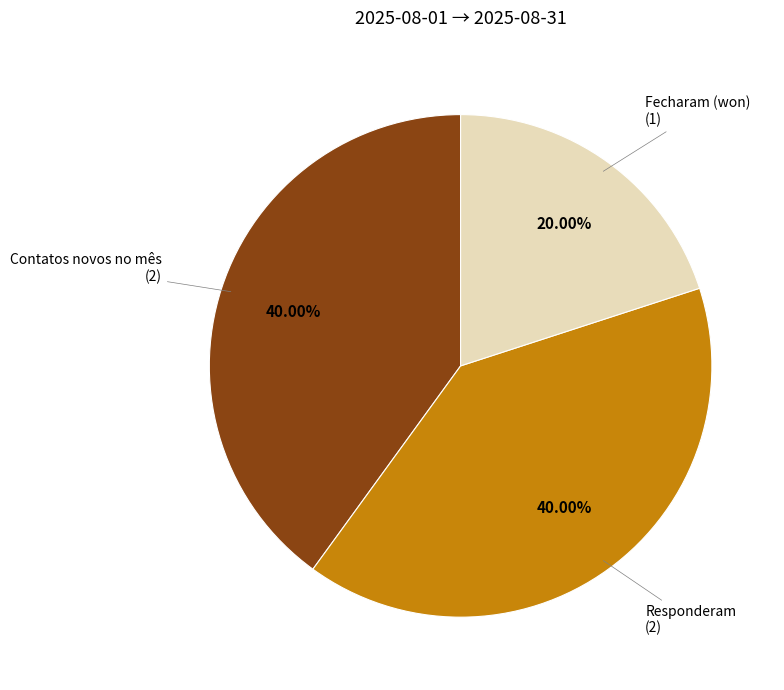

Does any single category account for the majority?

No